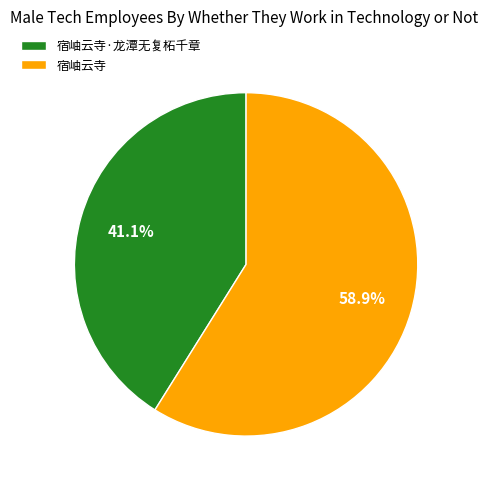

Does any single category account for the majority?

Yes